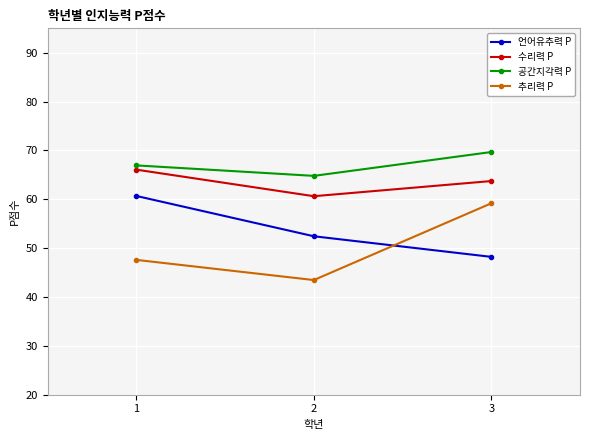

How many values in the 공간지각력 P series are below 66?

1